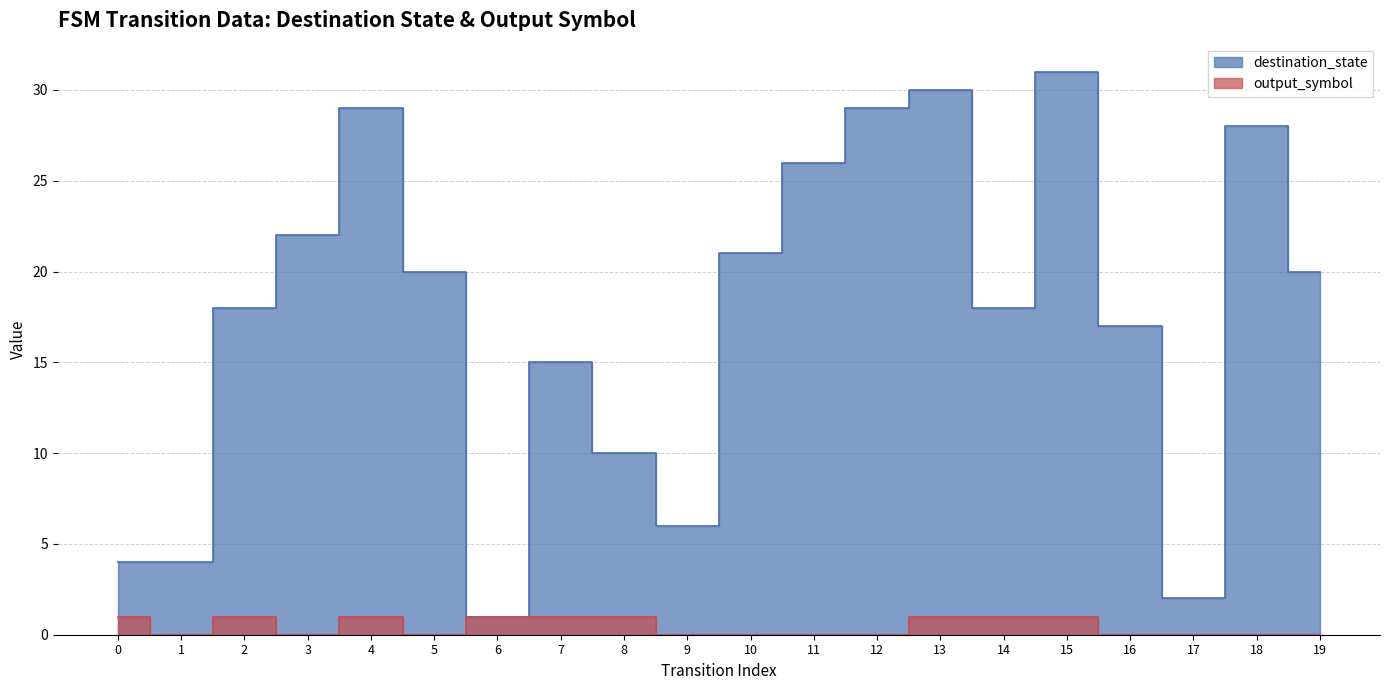

True or false: output_symbol and destination_state cross at least once.

False